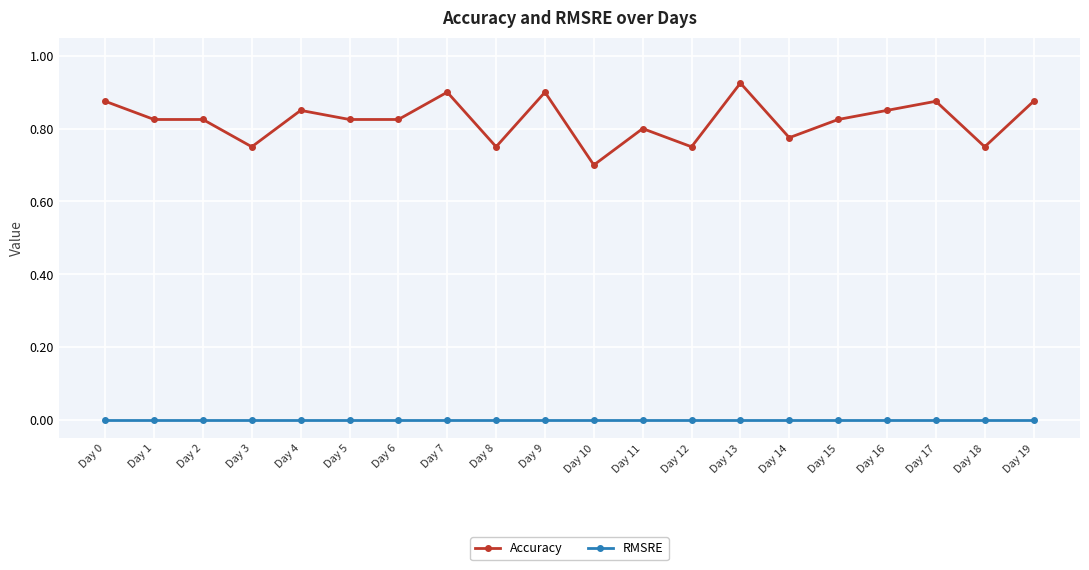

Which series has the widest spread of values?

Accuracy